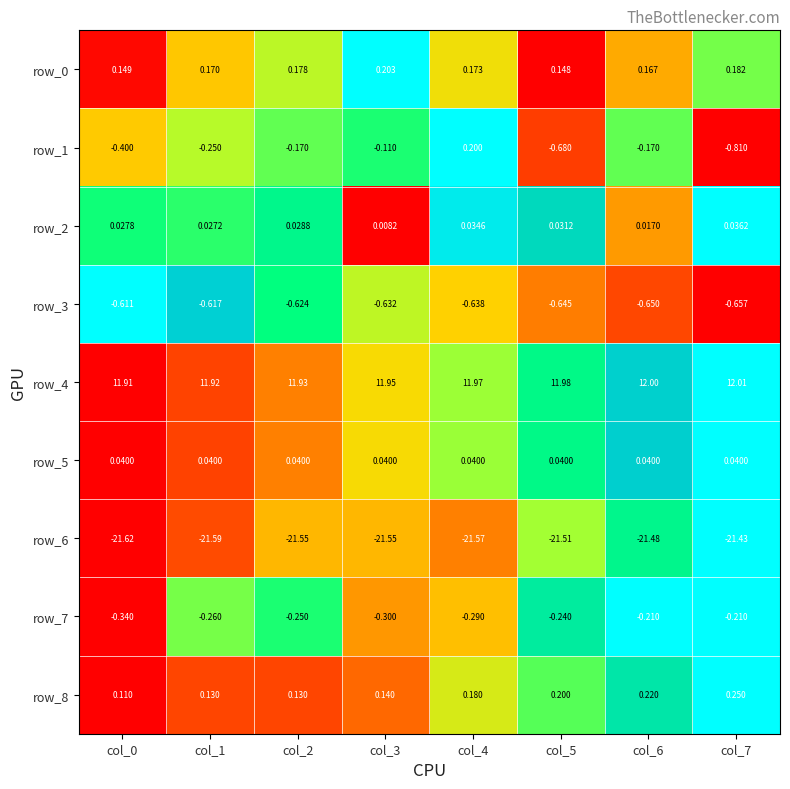

At which category is the sum across all series the highest?

col_4